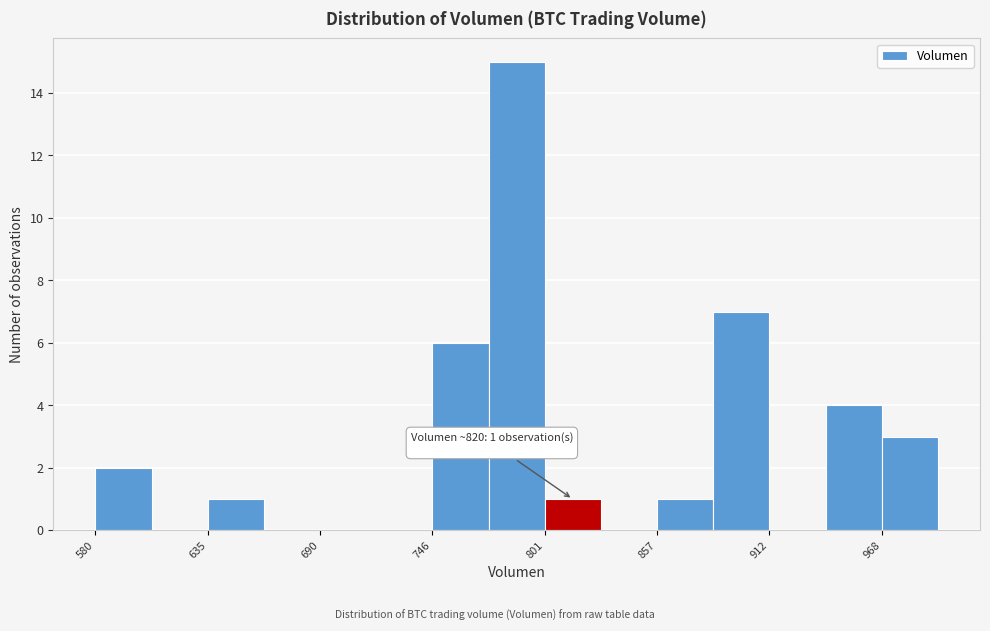

Read against the x-axis, roughly where is the centre of the tallest bar?

790